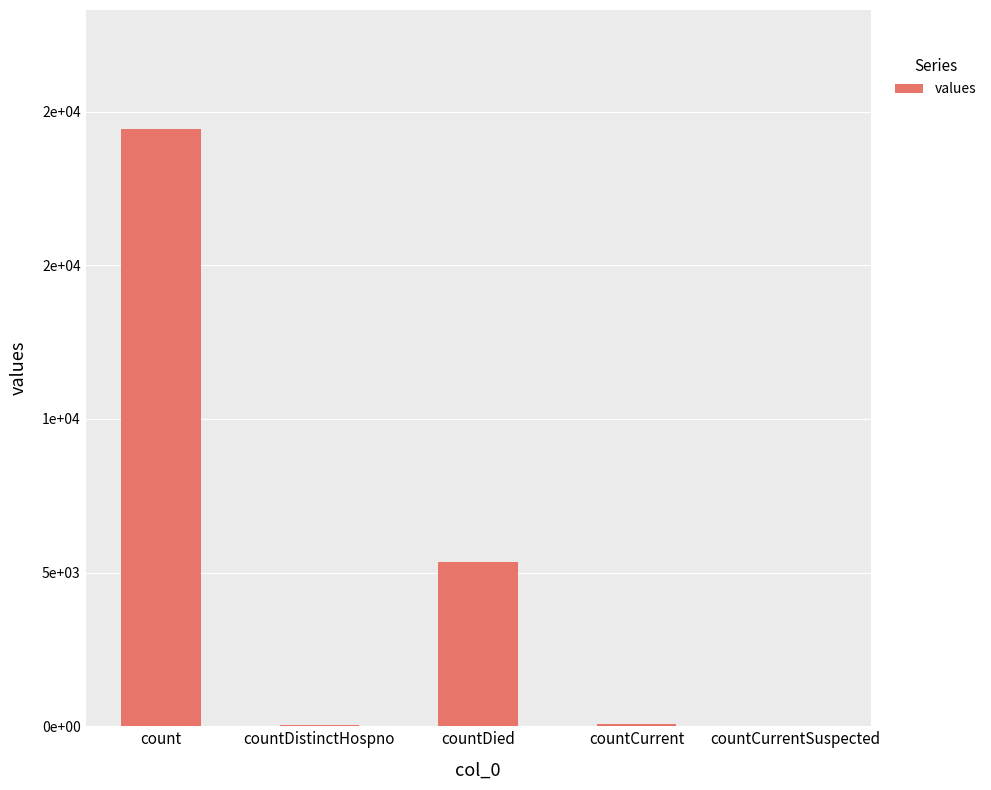

Count the number of data series in this chart.

1